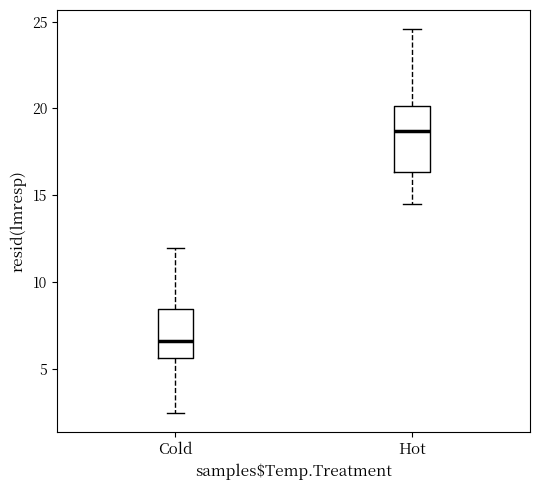

Reading left to right, transcribe this box plot: for each box, give where its median line is, the range the box spans, and where its two whiskers end, as read against the y-axis. The values are not printed on the chart, so give them approximately, as read against the axis.

Cold: median 6.5, box 5.5 to 8.5, whiskers 2.5 to 12.0
Hot: median 18.5, box 16.5 to 20.0, whiskers 14.5 to 24.5